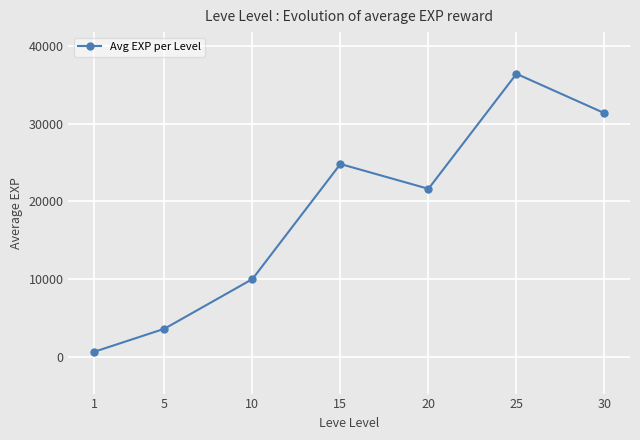

True or false: the data shows 10458 at 15.

False